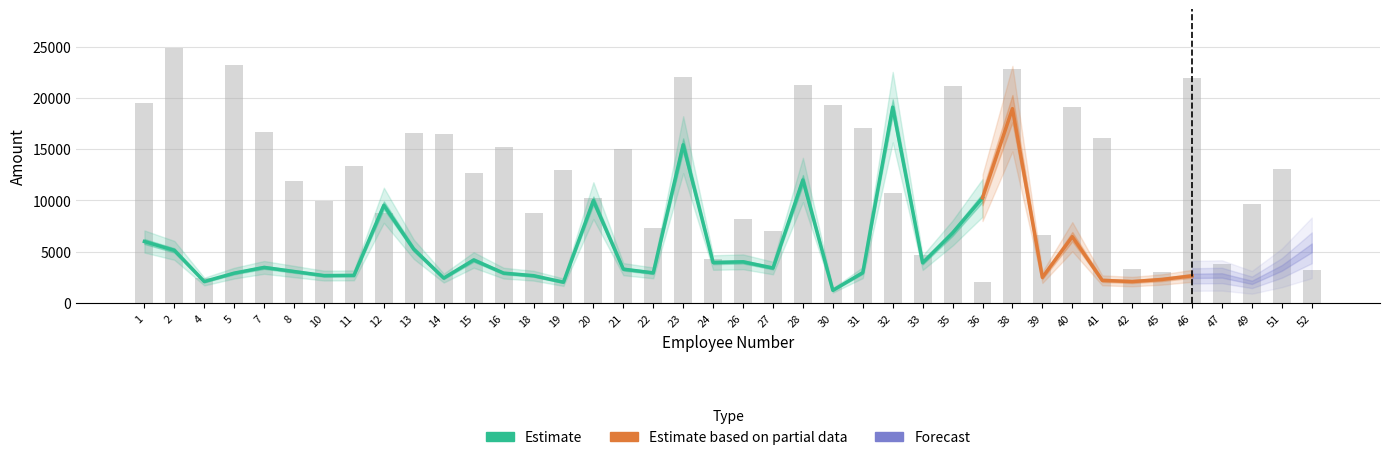

Rank the categories by value from highest to lowest.

32, 23, 28, 36, 20, 12, 35, 1, 13, 2, 15, 26, 24, 33, 7, 27, 21, 8, 31, 22, 16, 5, 11, 10, 18, 14, 4, 19, 30